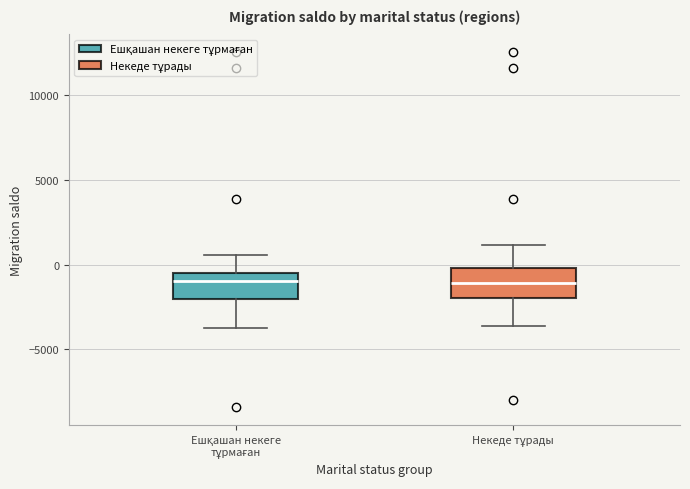

Reading left to right, read every box against the y-axis: the position of its median line, the range the box covers, and the ends of its whiskers. The values are not printed on the chart, so give them approximately, as read against the axis.

Ешқашан некеге тұрмаған: median -1000, box -2000 to -500, whiskers -4000 to 500
Некеде тұрады: median -1000, box -2000 to 0, whiskers -3500 to 1000